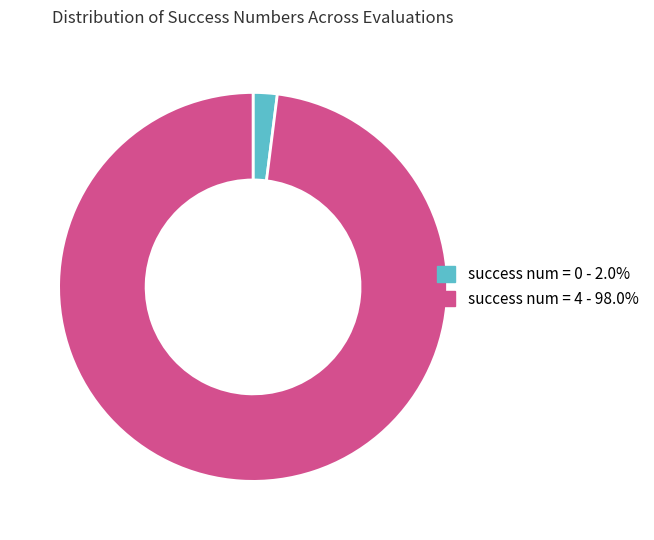

Is there any slice that represents more than half of the pie?

Yes